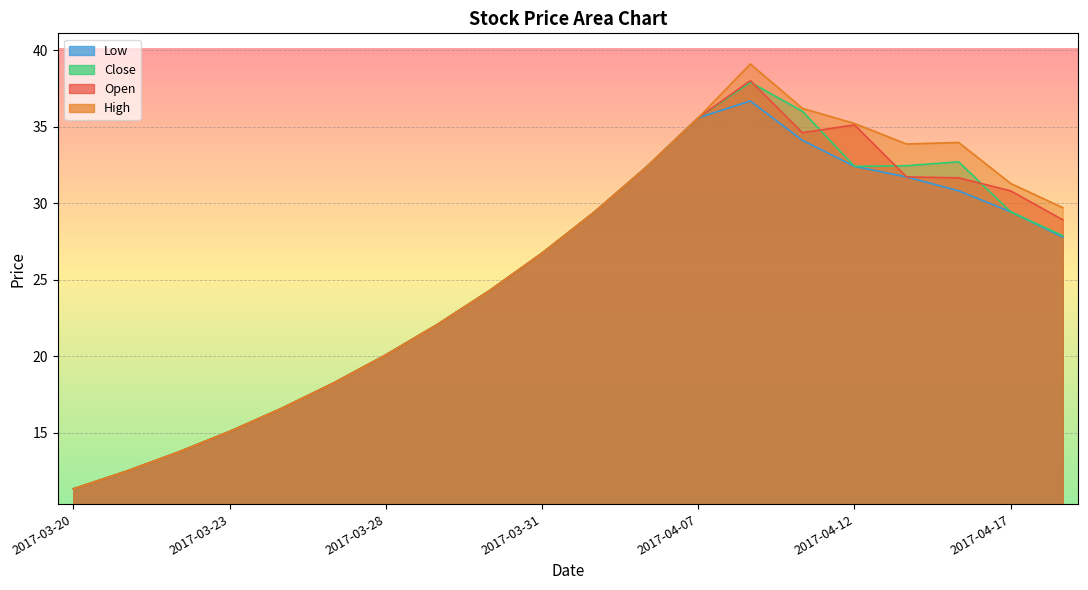

What is the sum of all open values?

508.7